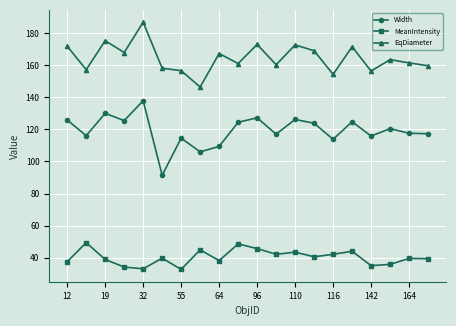

Rank the series by their maximum value, from highest to lowest.

EqDiameter, Width, MeanIntensity